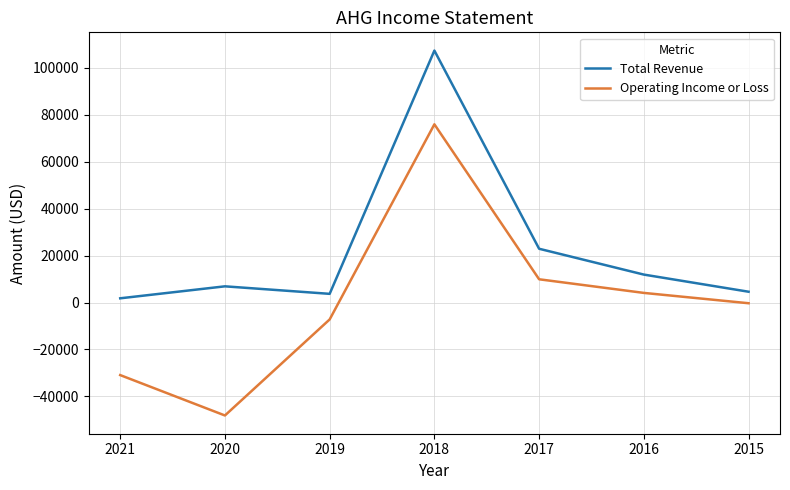

What is the difference between the maximum and minimum values in the Total Revenue series?

105500